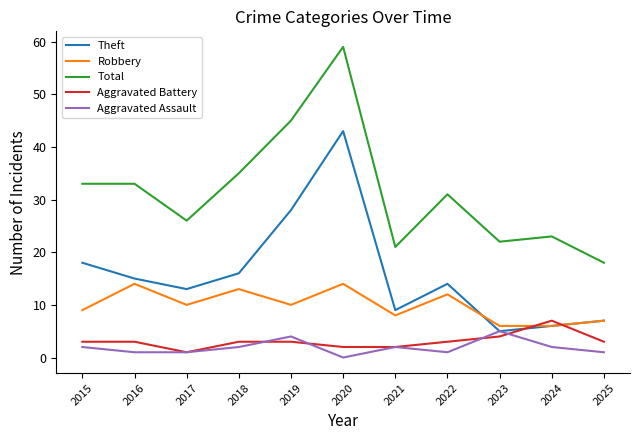

Which category has the highest value across all series?

2020